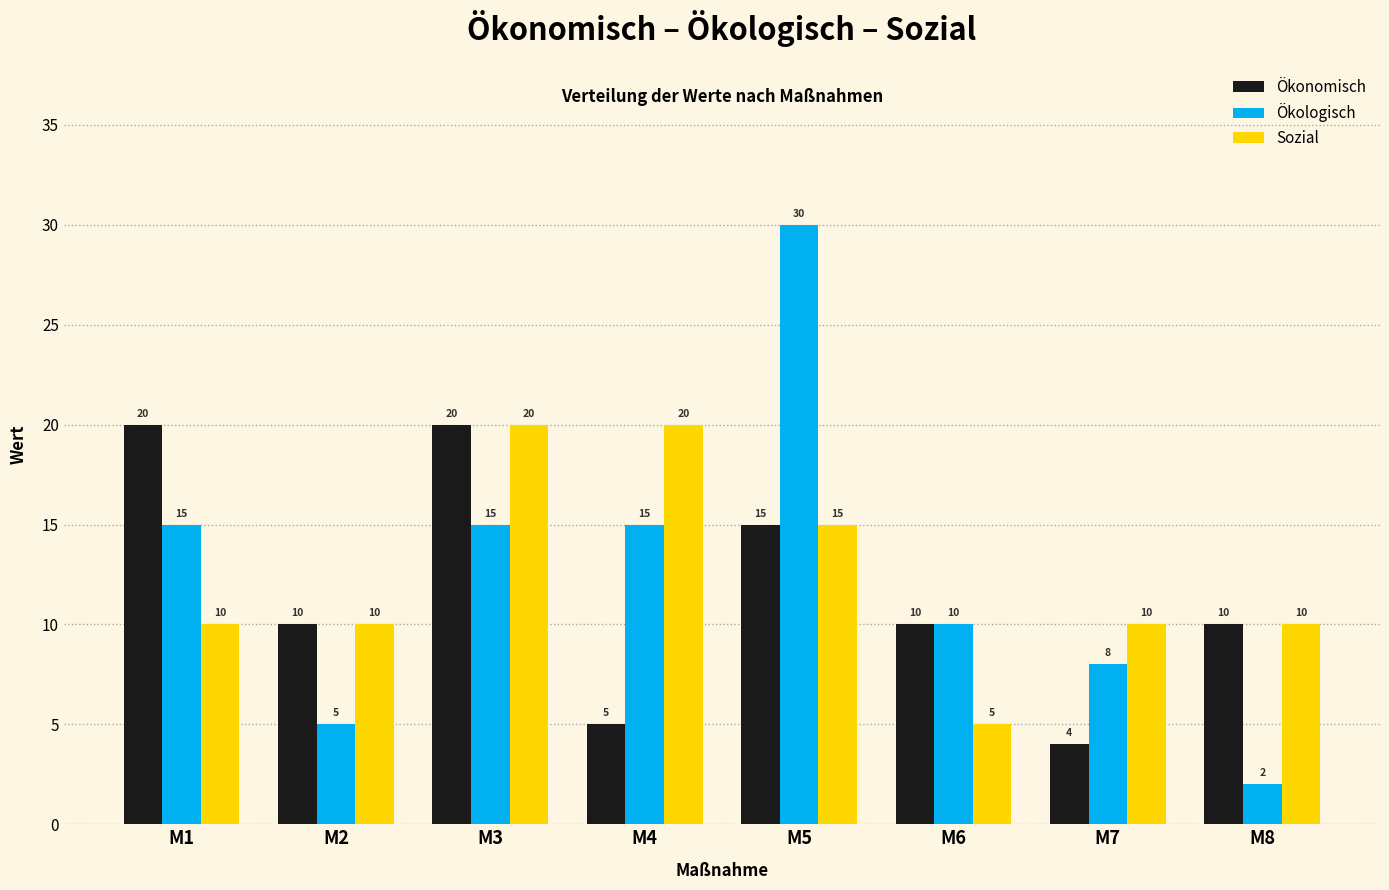

Which series has the largest range (max minus min)?

Ökologisch